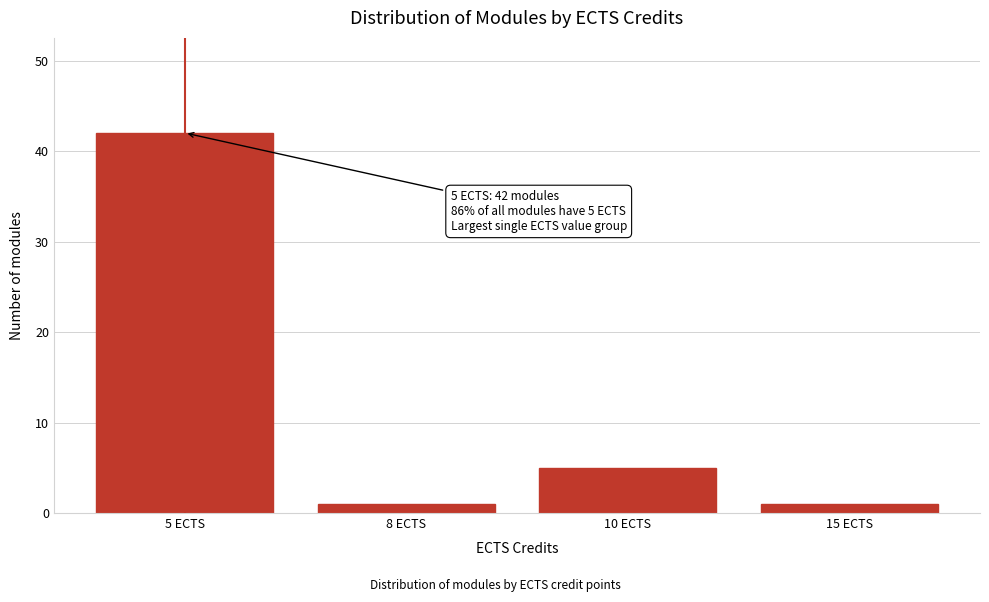

Reading right to left, list all the values displayed in this chart.

1	5	1	42